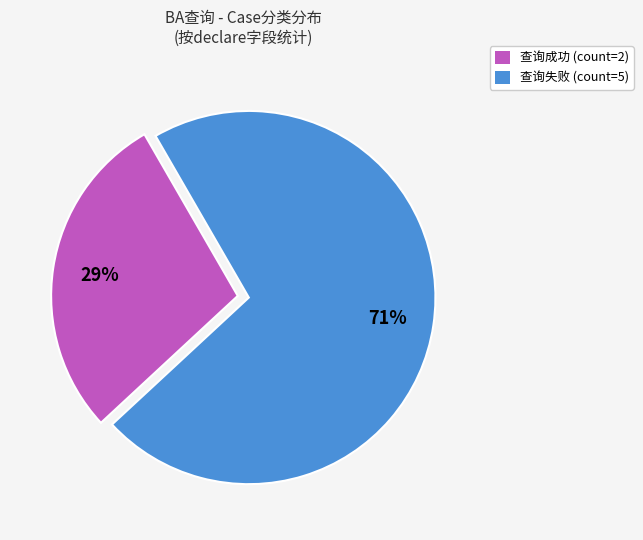

To the nearest percent, what is the combined percentage of 查询成功 and 查询失败?

100%